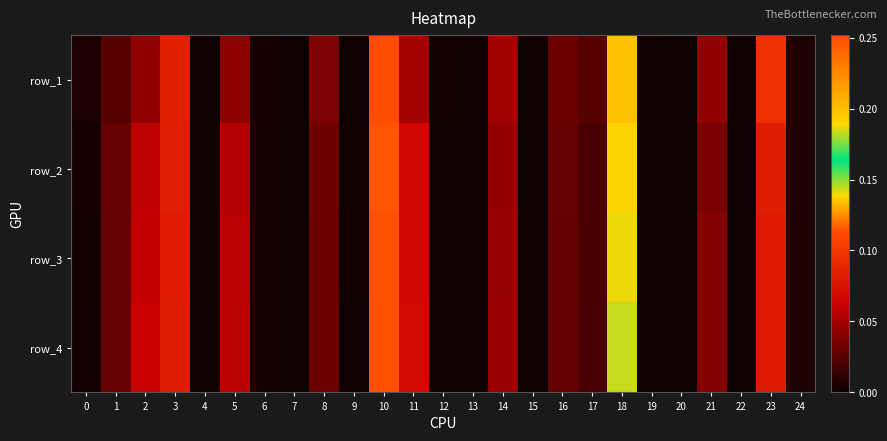

At which label does row_3 reach its minimum?

7